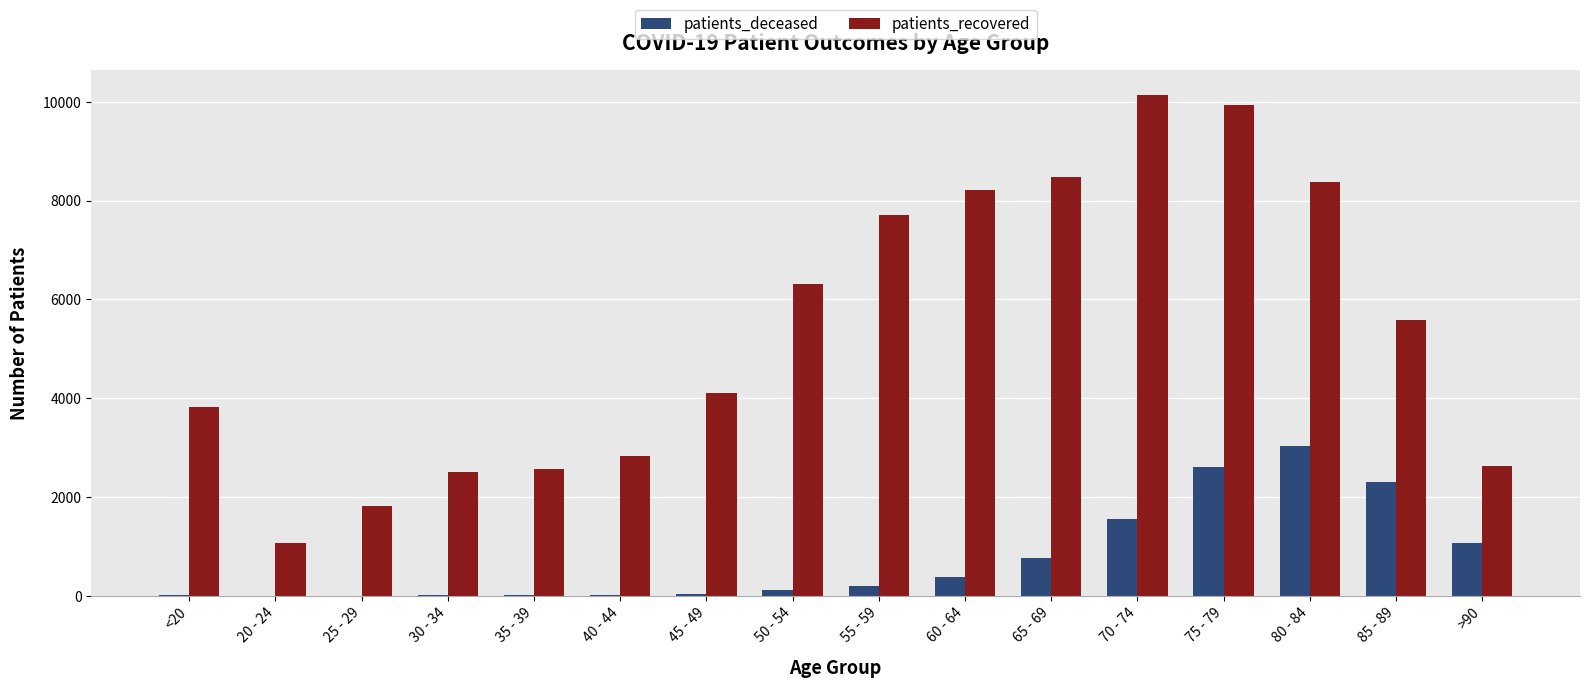

True or false: patients_recovered has a value of 2370 at 25 - 29.

False